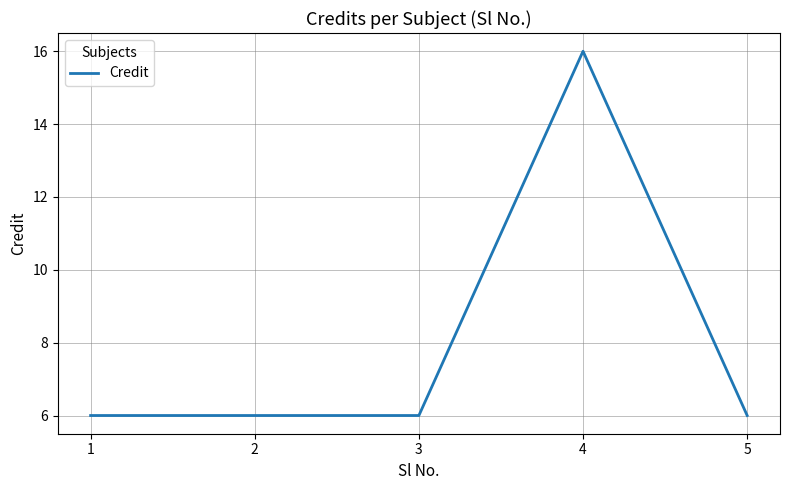

What is the change in value from 3 to 4?

+10